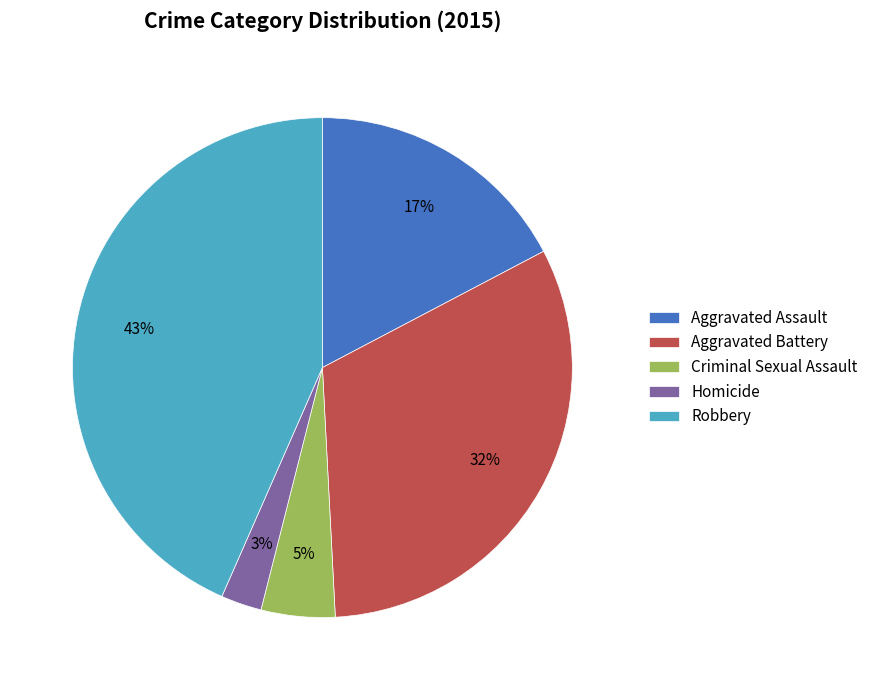

Does Aggravated Assault account for over 50% of the chart?

No